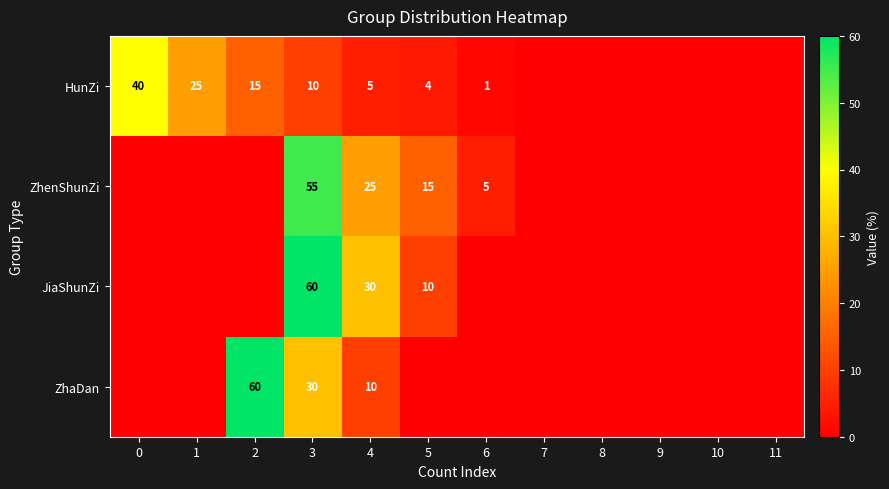

Which category has the lowest value across all series?

7